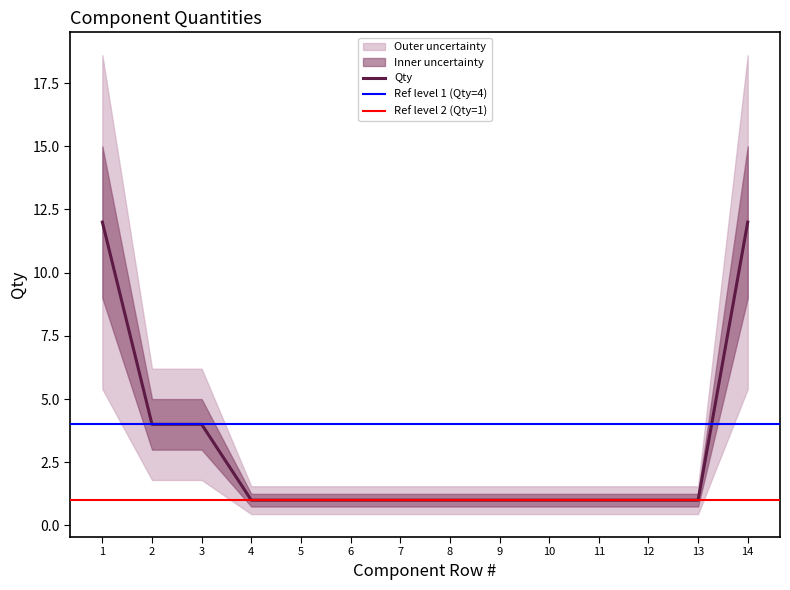

How many values are between 1 and 4?

12